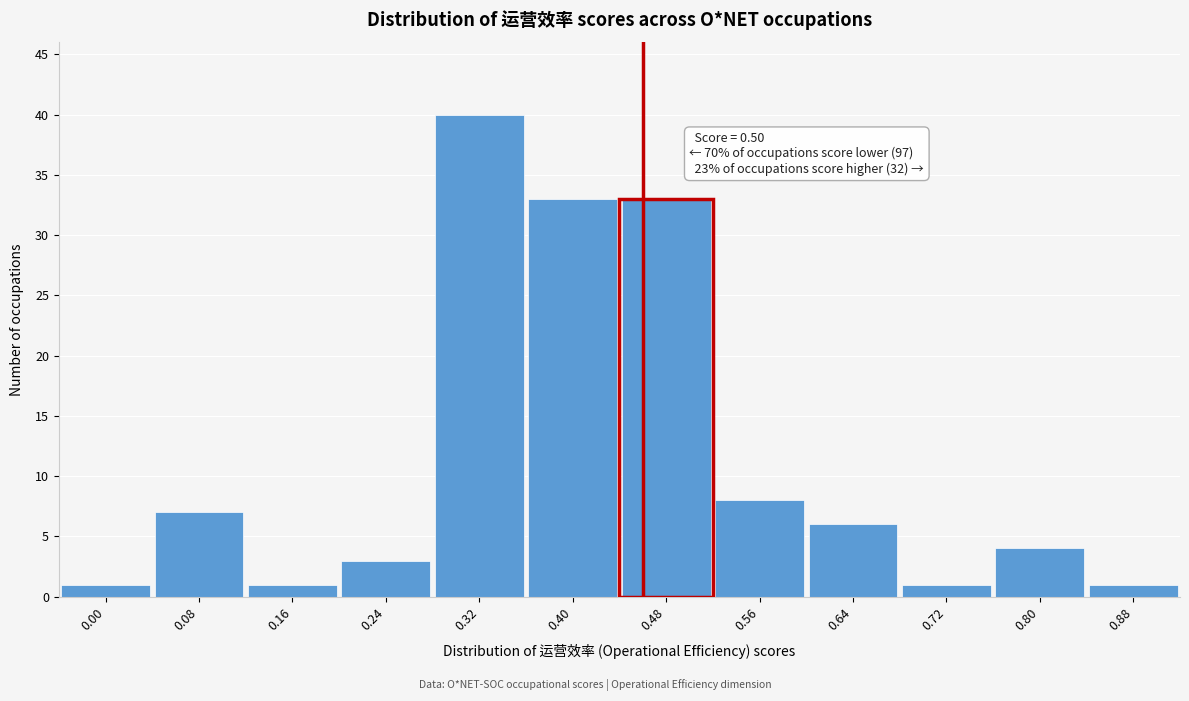

Reading left to right, list all the values displayed in this chart.

0.00=1	0.08=7	0.16=1	0.24=3	0.32=40	0.40=33	0.48=33	0.56=8	0.64=6	0.72=1	0.80=4	0.88=1